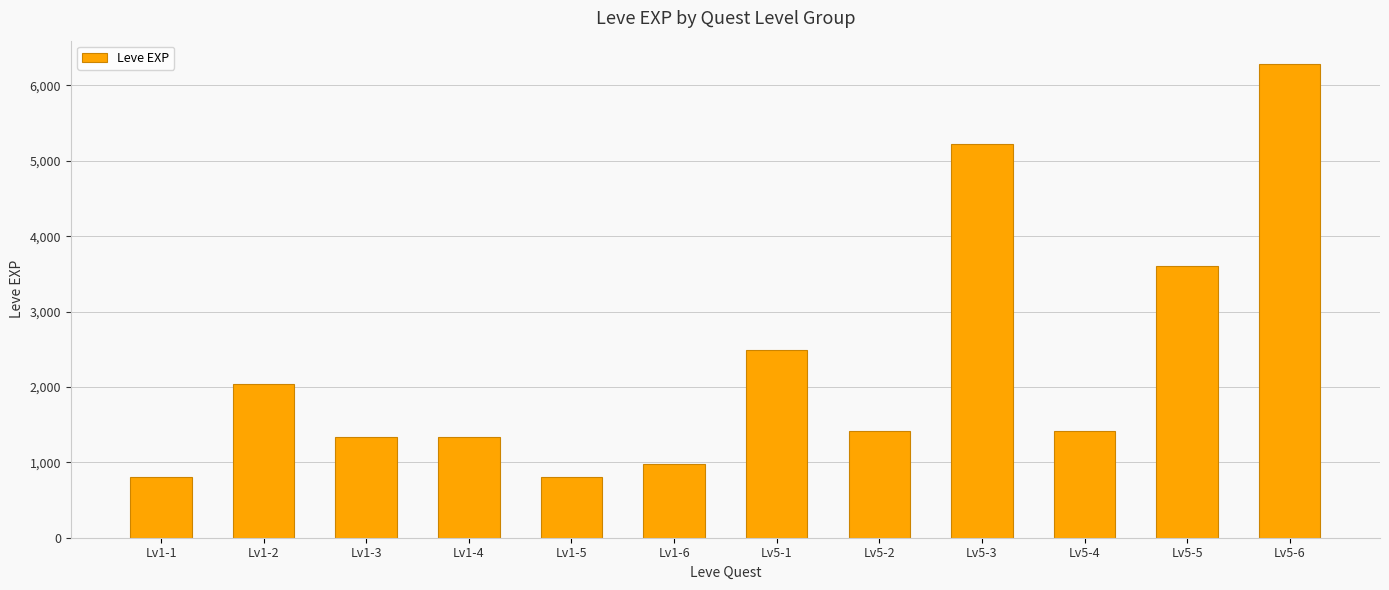

What is the maximum value shown in the chart?

6280